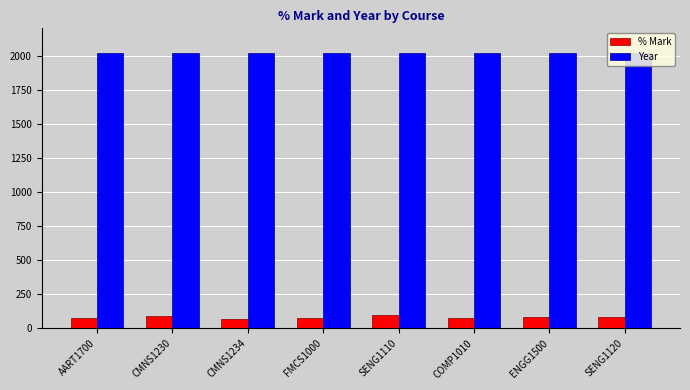

What is the sum of all % Mark values?

635